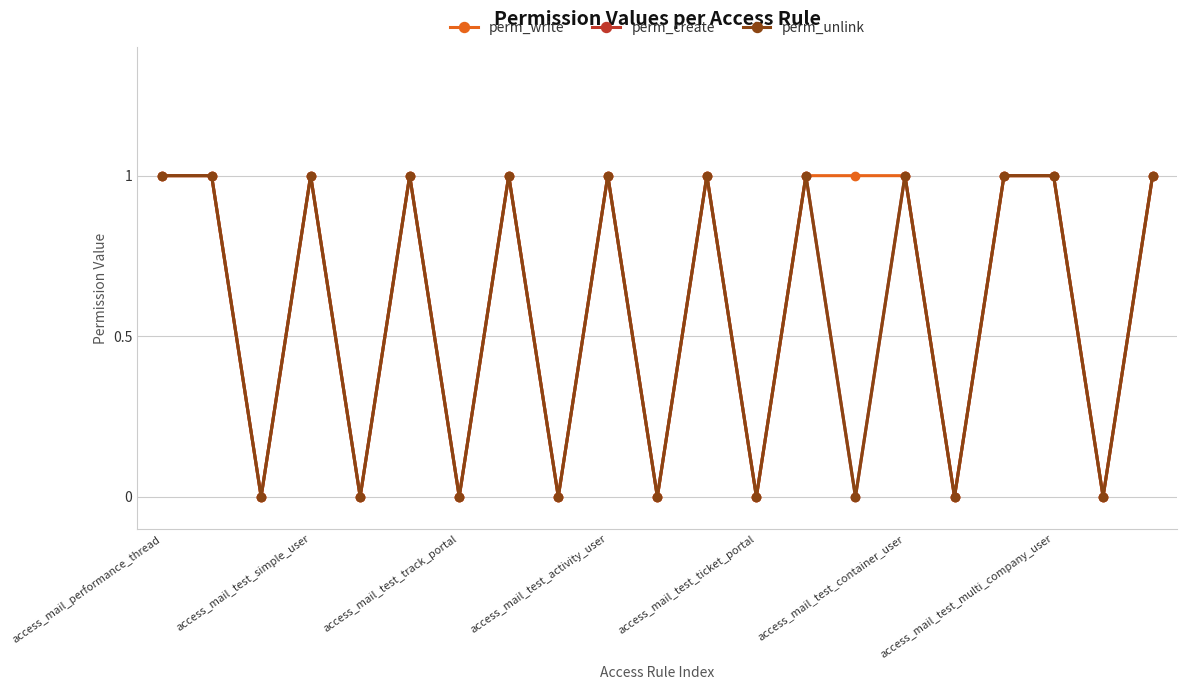

Does the chart have visible grid lines?

Yes